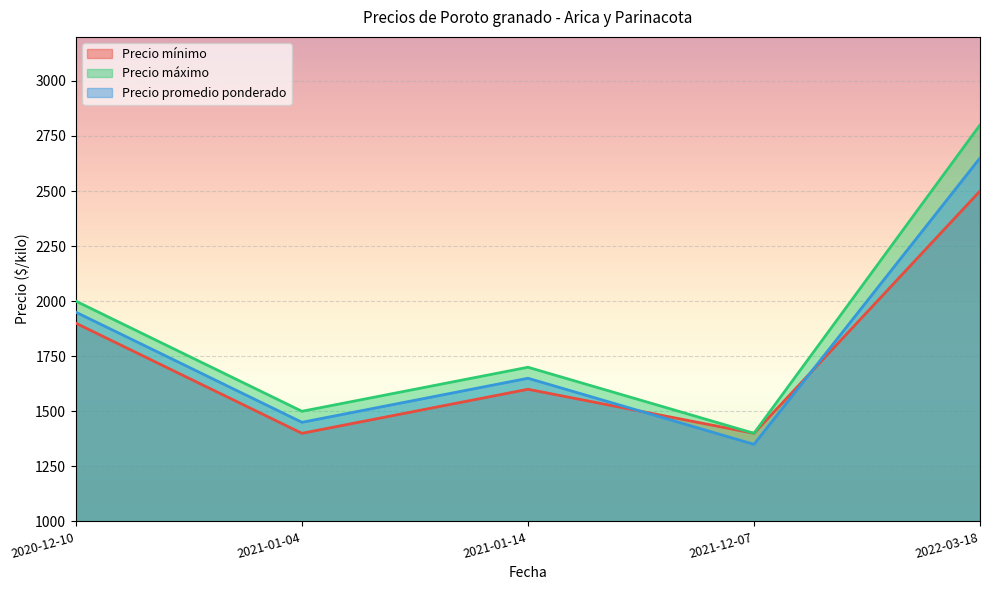

True or false: Precio máximo and Precio promedio ponderado intersect in this chart.

False